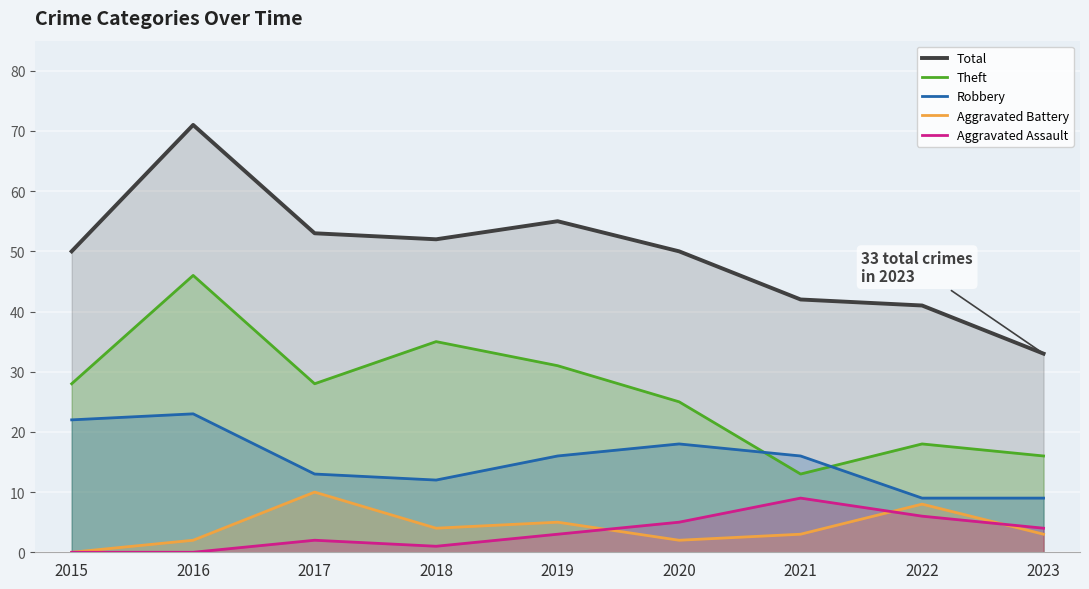

What is the average value of the Aggravated Battery series?

4